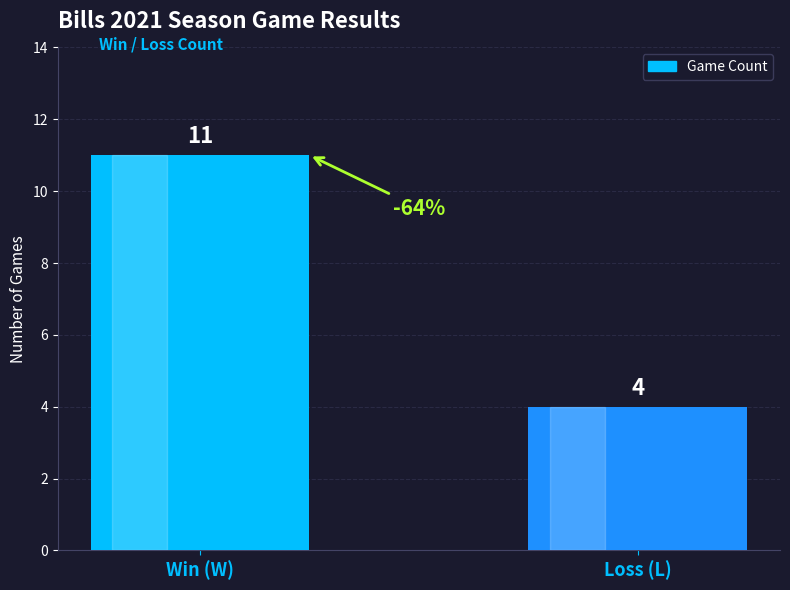

What position from the left is Loss (L)?

2